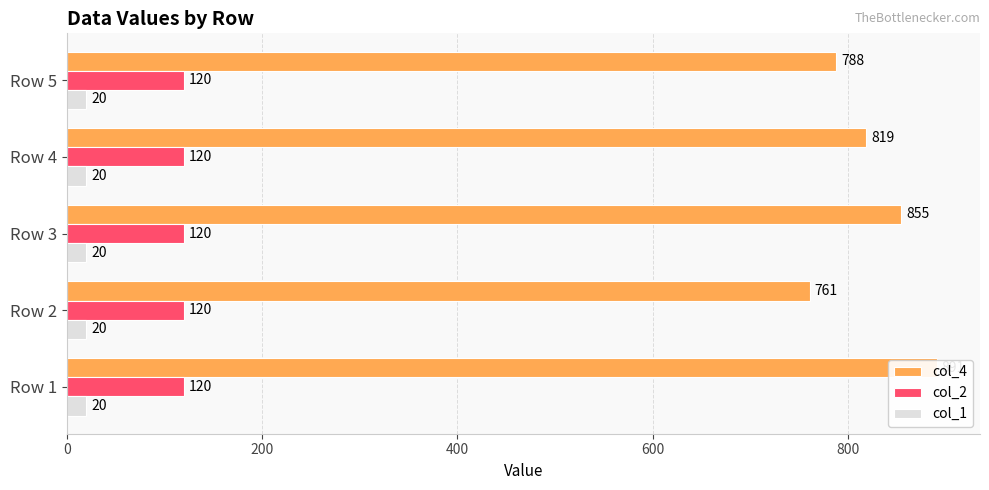

Are the bars horizontal?

Yes